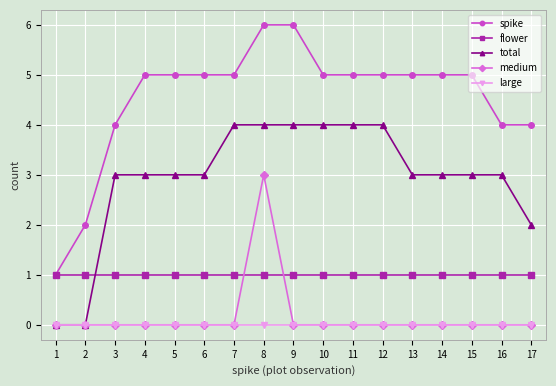

Reading left to right, extract all data points from this chart.

spike: 1	2	4	5	5	5	5	6	6	5	5	5	5	5	5	4	4
flower: 1	1	1	1	1	1	1	1	1	1	1	1	1	1	1	1	1
total: 0	0	3	3	3	3	4	4	4	4	4	4	3	3	3	3	2
medium: 0	0	0	0	0	0	0	3	0	0	0	0	0	0	0	0	0
large: 0	0	0	0	0	0	0	0	0	0	0	0	0	0	0	0	0